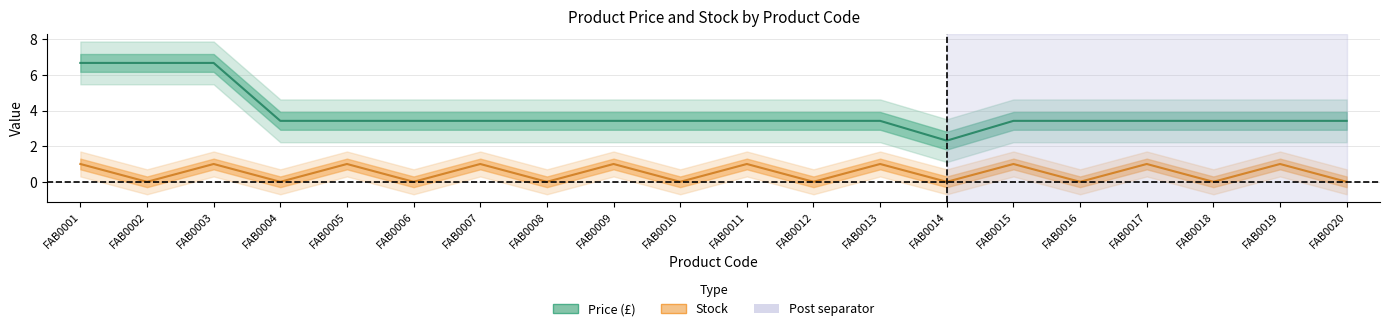

Is it true that Stock equals 1.7 at FAB0003?

False